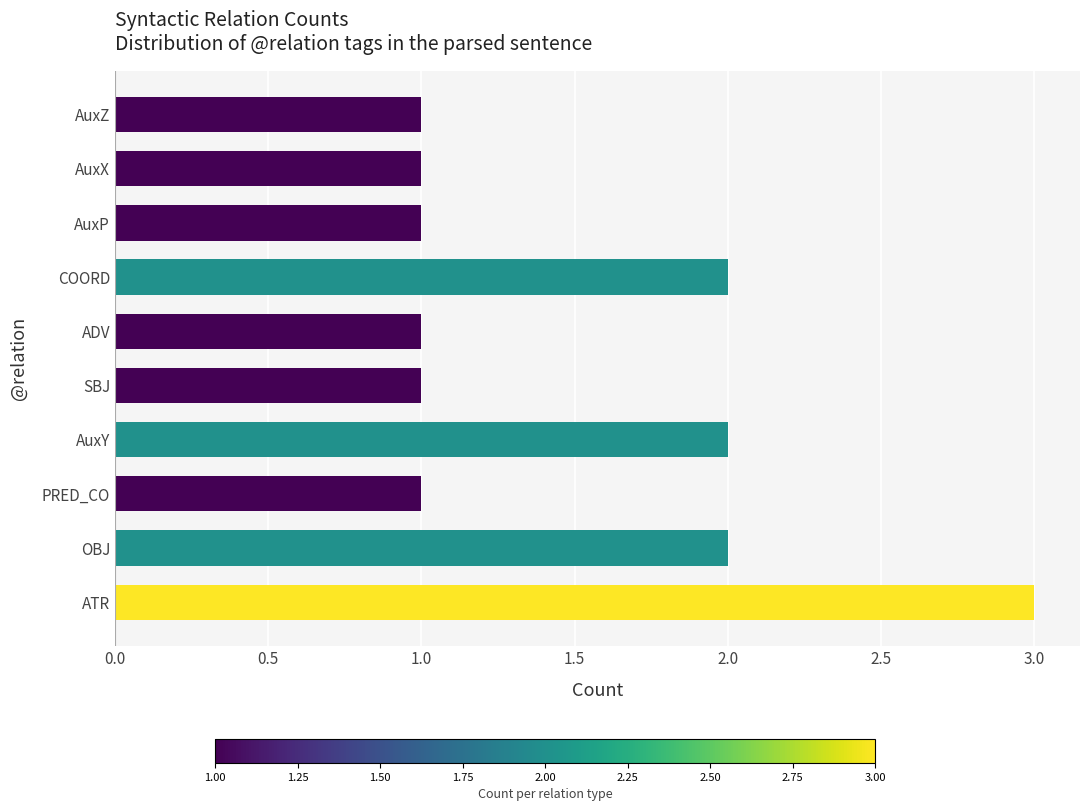

Reading bottom to top, what are all the values shown in this chart?

ATR=3	OBJ=2	PRED_CO=1	AuxY=2	SBJ=1	ADV=1	COORD=2	AuxP=1	AuxX=1	AuxZ=1